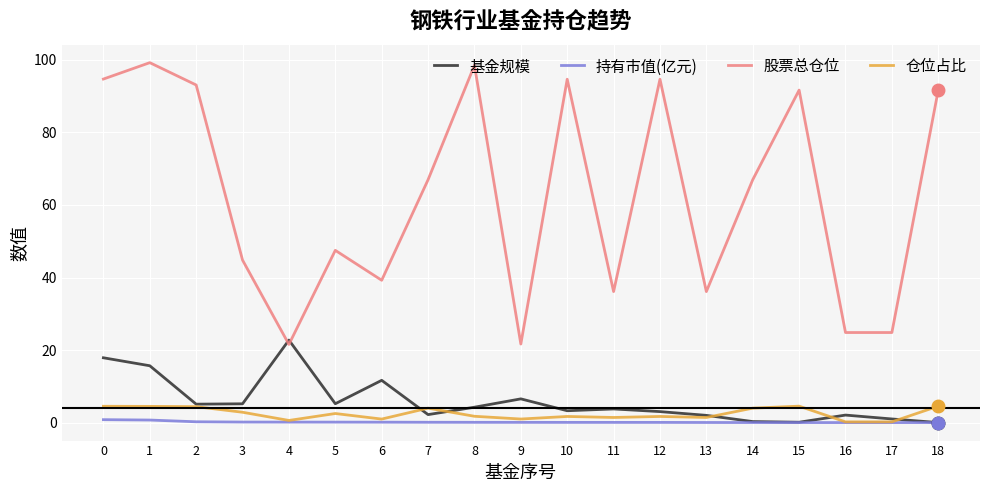

What is the maximum value for 基金规模?

22.8